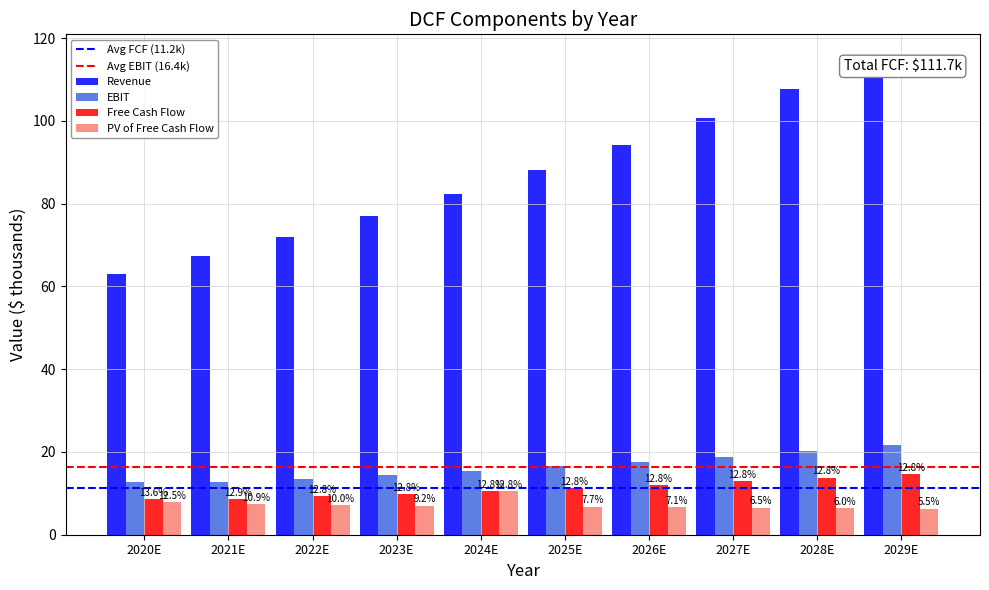

How many groups of bars are there?

10